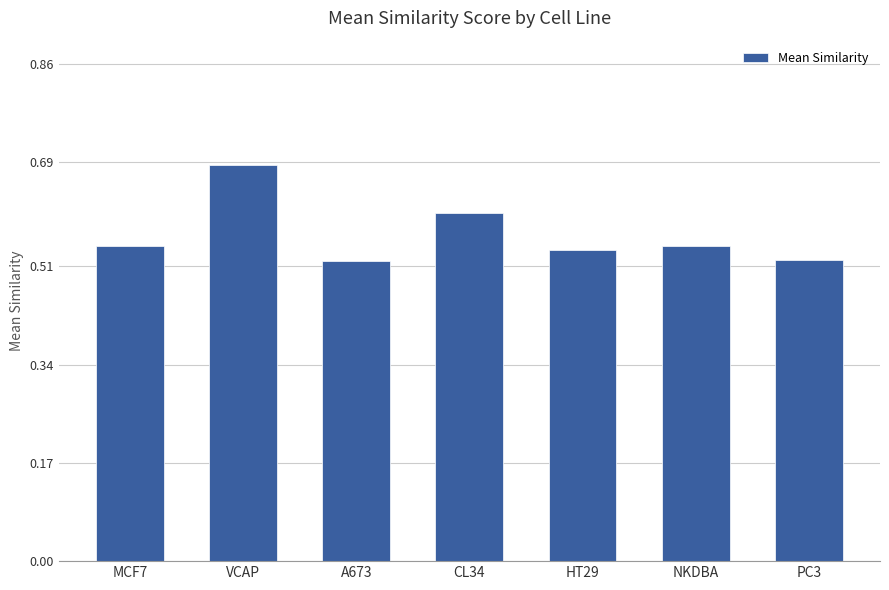

At which category does the chart reach its peak across all series?

VCAP